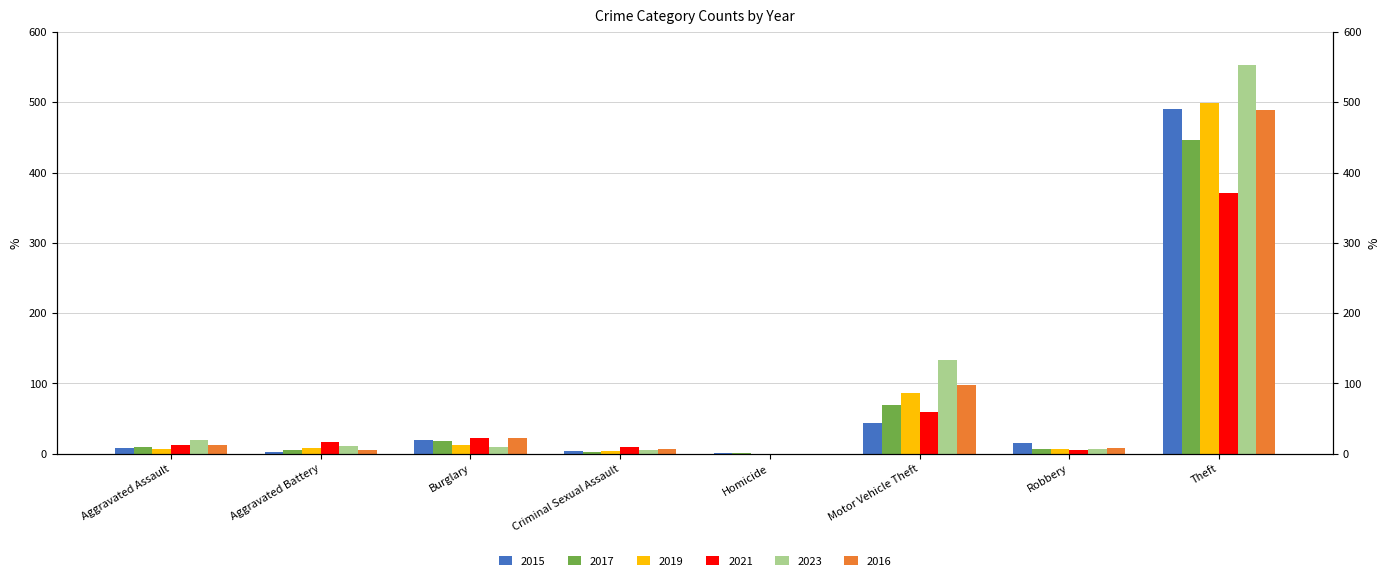

At Theft, list the series in order from smallest to largest.

2021, 2017, 2016, 2015, 2019, 2023